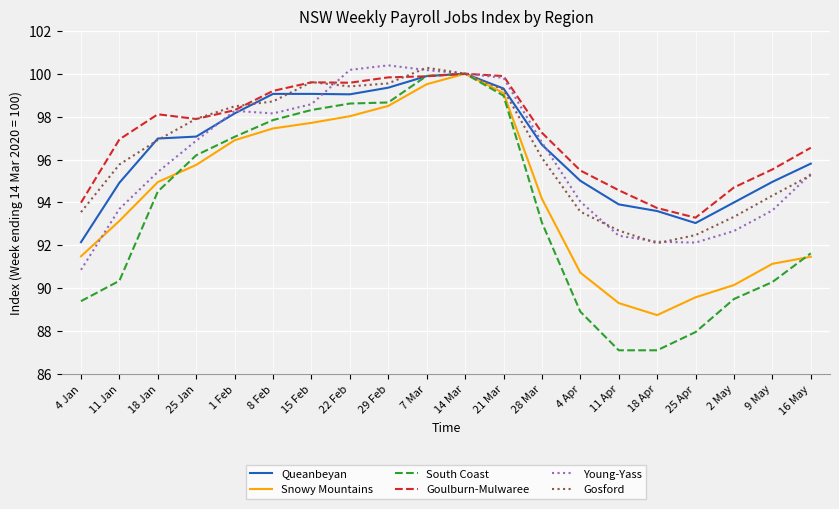

Is the value of Queanbeyan at 4 Apr greater than the value of Goulburn-Mulwaree at 25 Jan?

No